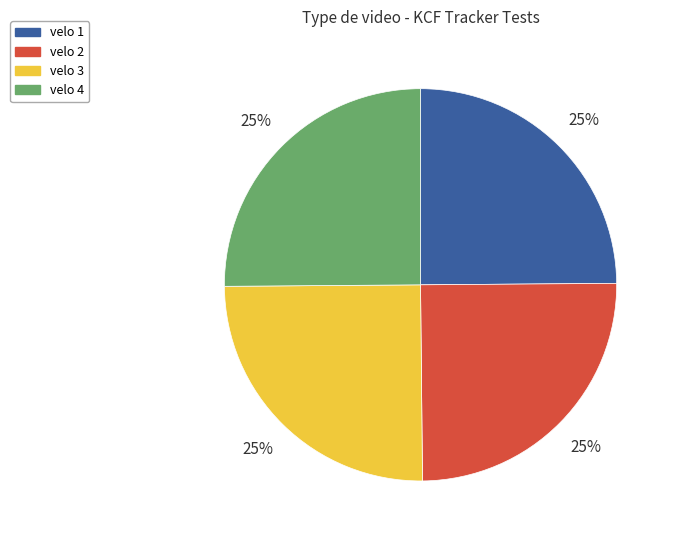

Does velo 1 account for over 50% of the chart?

No